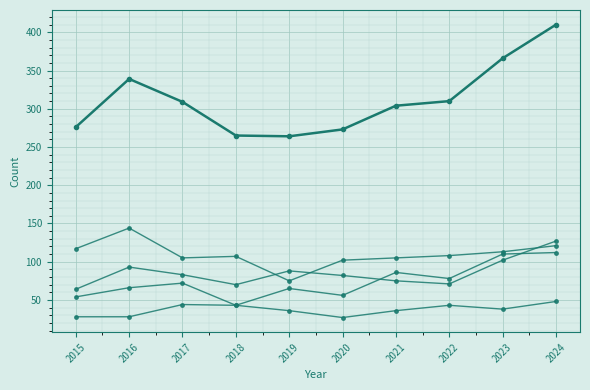

How many categories are shown in the chart?

10